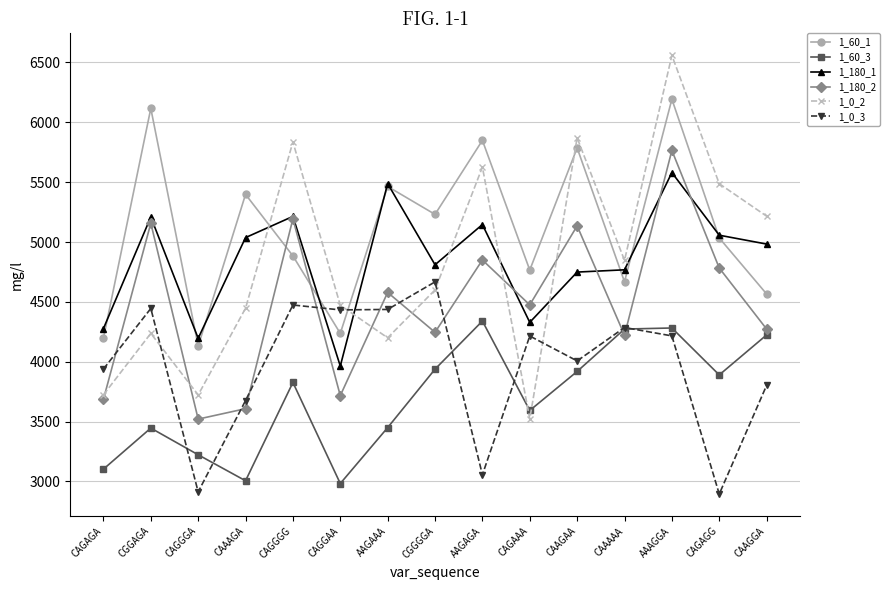

How many interior local valleys does the 1_180_2 series have?

5